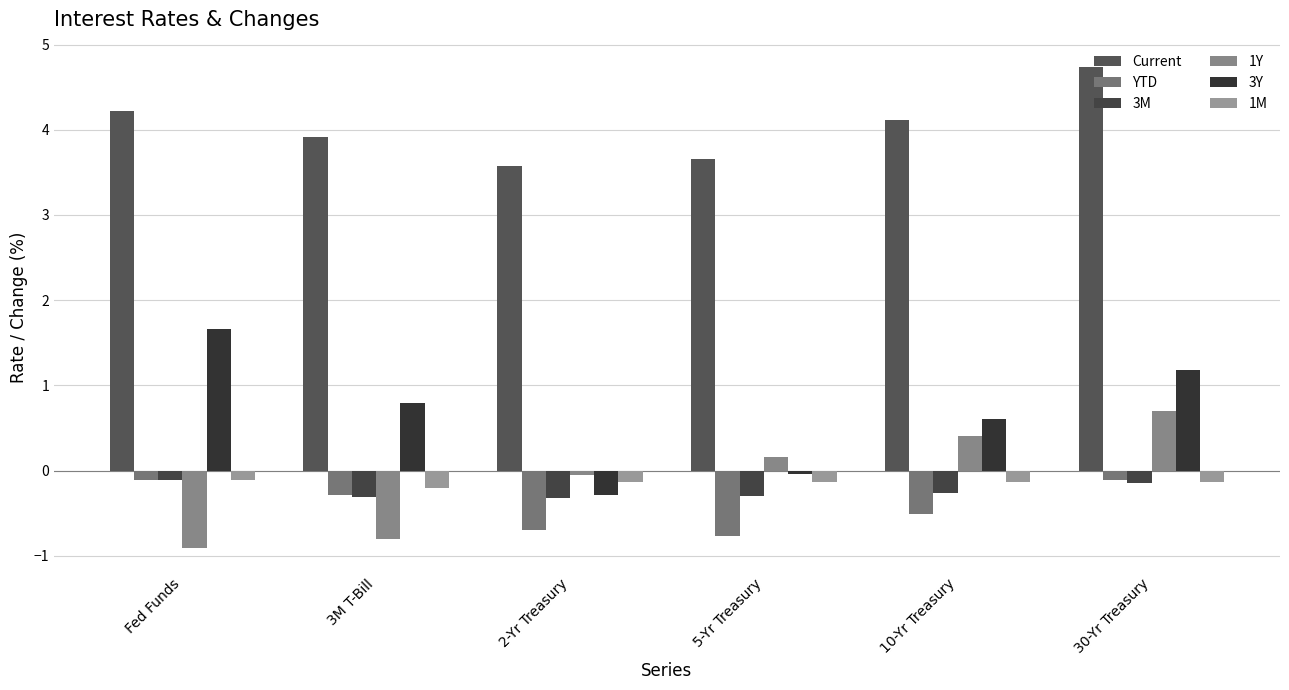

How many values in the Current series exceed 4?

3